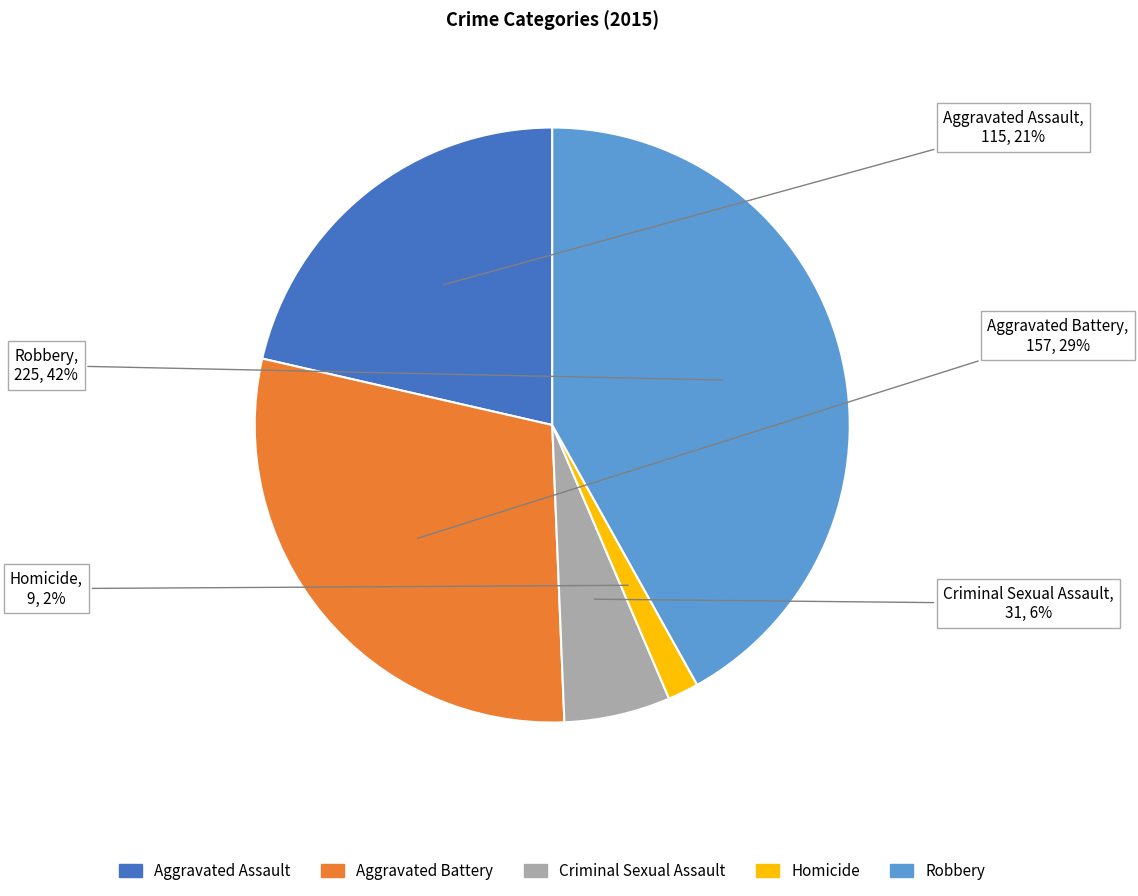

Which category has the biggest portion of the pie?

Robbery